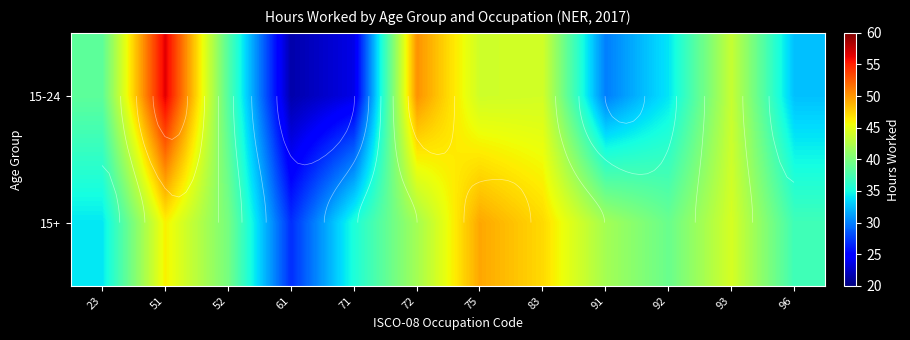

At which label does 15+ reach its minimum?

61